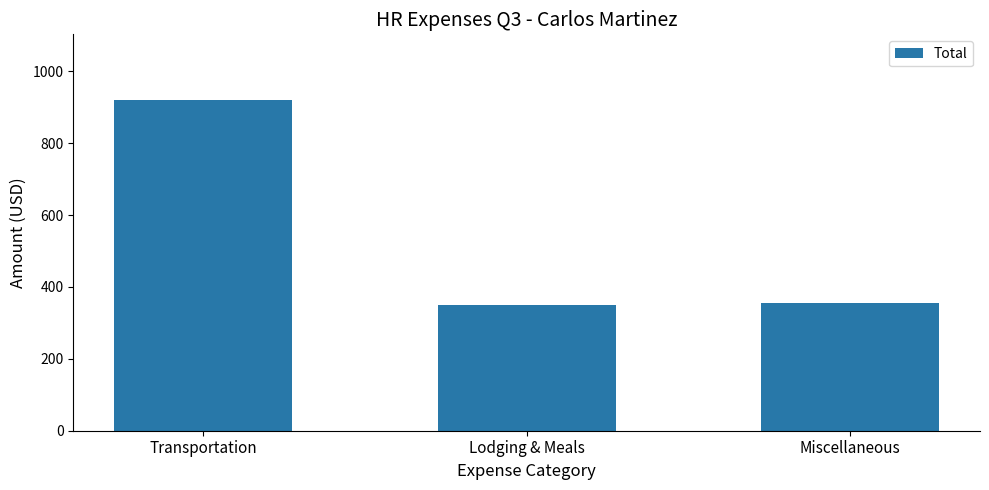

Is it true that the value at Lodging & Meals is 349.6?

True